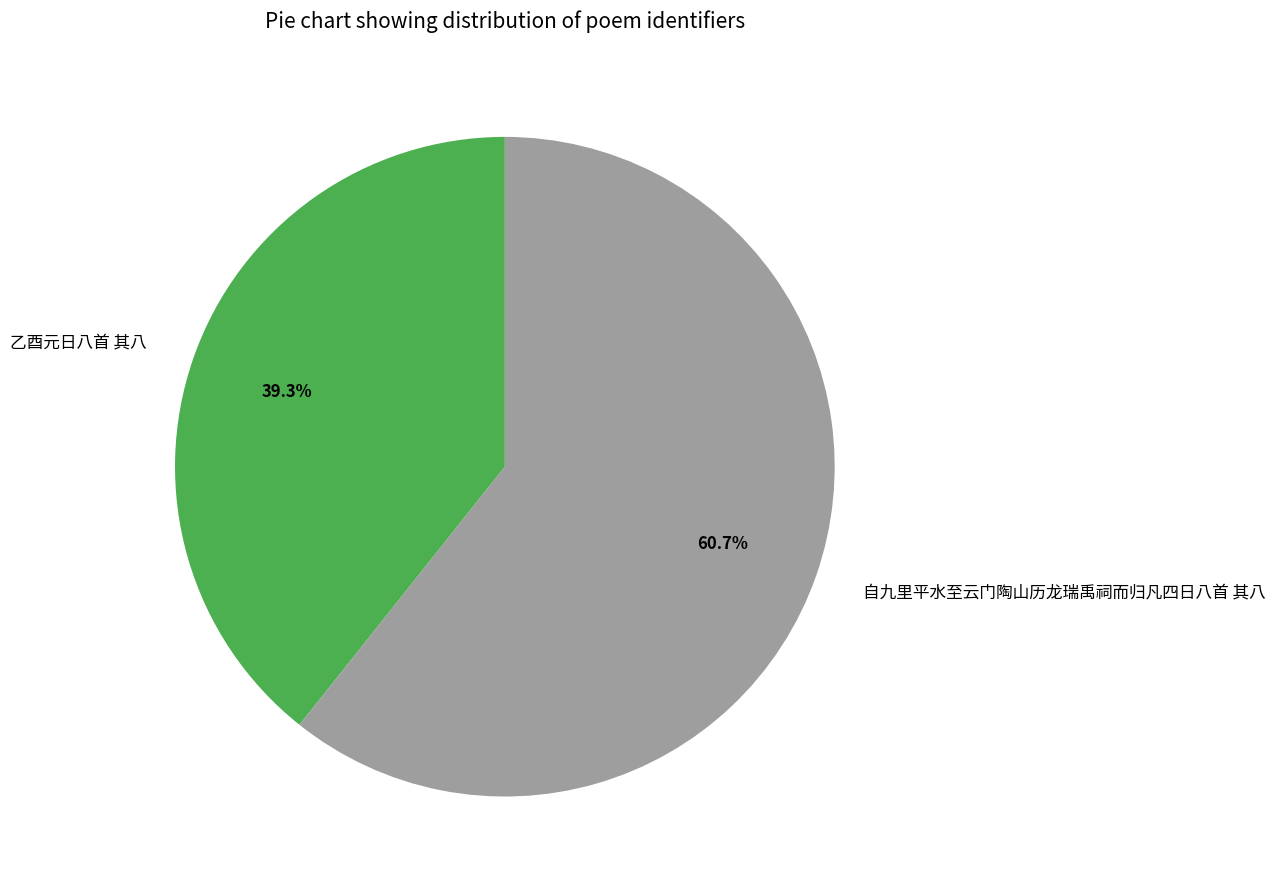

To the nearest percent, what percentage of the pie is 自九里平水至云门陶山历龙瑞禹祠而归凡四日八首 其八?

61%